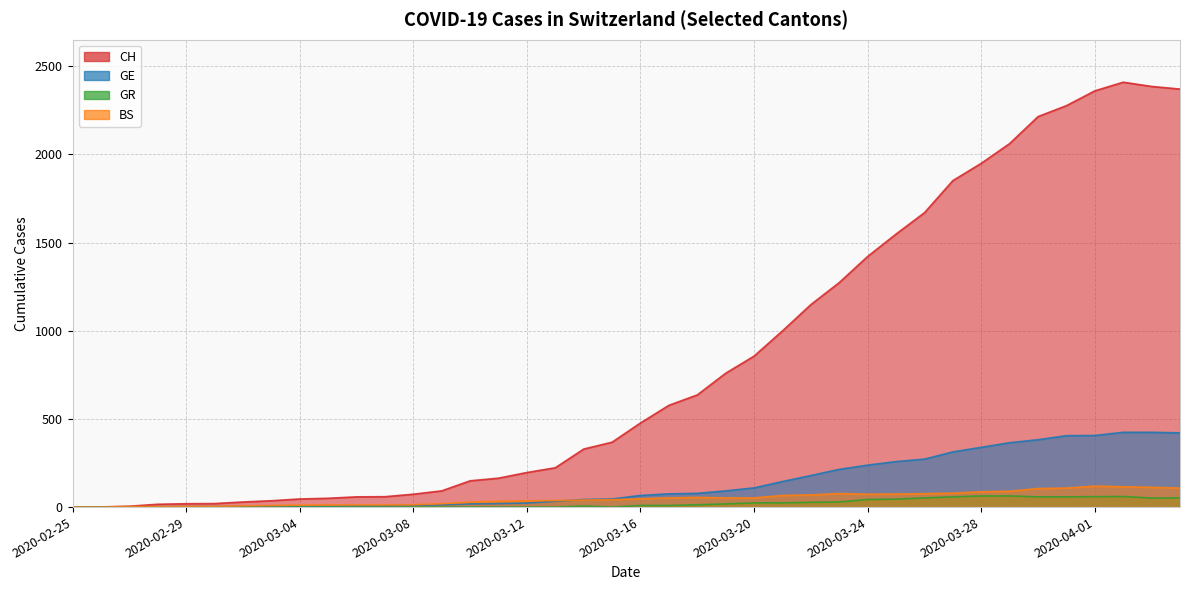

What are all the series names shown in the legend?

CH, GE, GR, BS